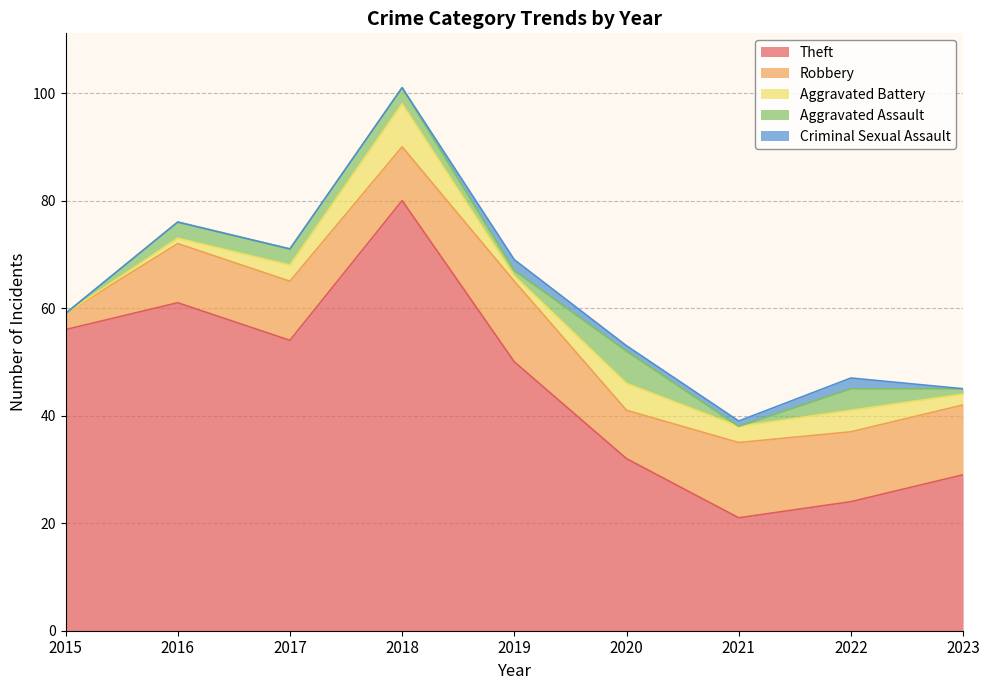

The value of Robbery at 2021 is 6. True or false?

False